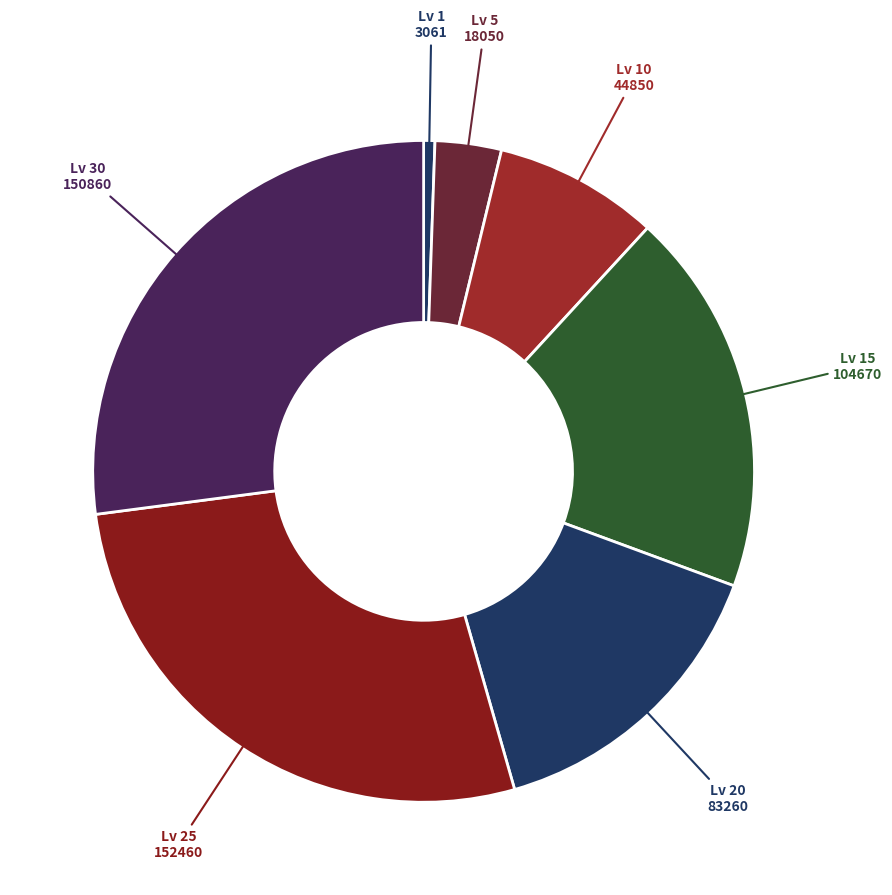

How many segments does this pie chart have?

7